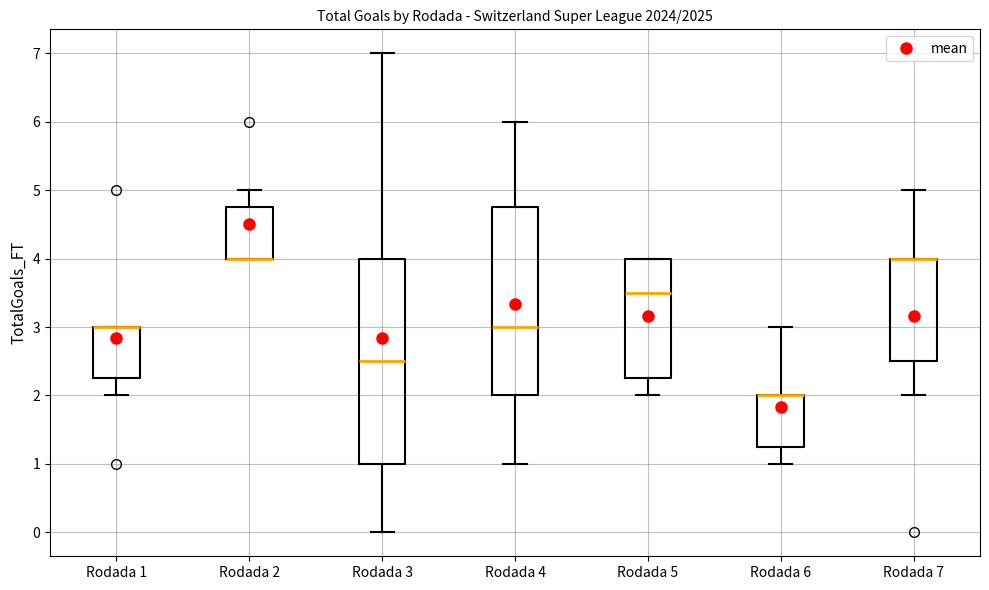

Reading left to right, transcribe this box plot: for each box, give where its median line is, the range the box spans, and where its two whiskers end, as read against the y-axis. The values are not printed on the chart, so give them approximately, as read against the axis.

Rodada 1: median 3.0 (drawn on the box's upper edge), box 2.3 to 3.0, whiskers 2.0 to 3.0
Rodada 2: median 4.0 (drawn on the box's lower edge), box 4.0 to 4.8, whiskers 4.0 to 5.0
Rodada 3: median 2.5, box 1.0 to 4.0, whiskers 0.0 to 7.0
Rodada 4: median 3.0, box 2.0 to 4.8, whiskers 1.0 to 6.0
Rodada 5: median 3.5, box 2.3 to 4.0, whiskers 2.0 to 4.0
Rodada 6: median 2.0 (drawn on the box's upper edge), box 1.3 to 2.0, whiskers 1.0 to 3.0
Rodada 7: median 4.0 (drawn on the box's upper edge), box 2.5 to 4.0, whiskers 2.0 to 5.0